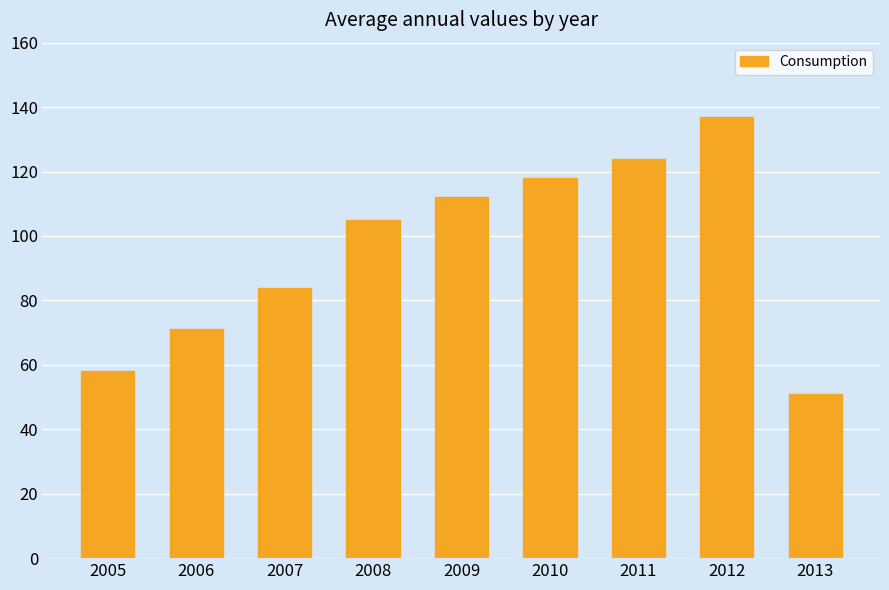

Rank the categories by value from lowest to highest.

2013, 2005, 2006, 2007, 2008, 2009, 2010, 2011, 2012